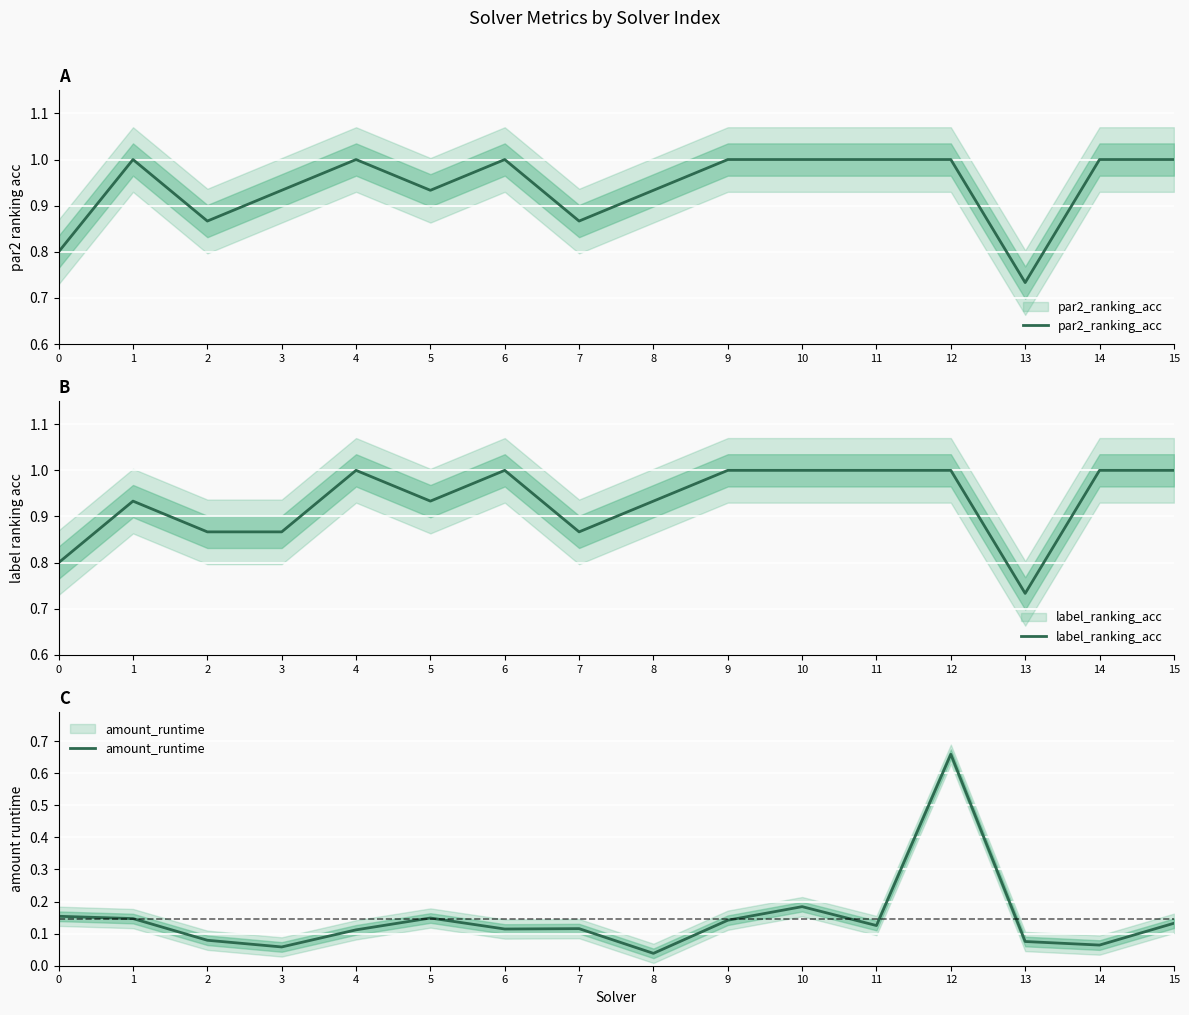

How many data points in par2_ranking_acc are less than 1?

7